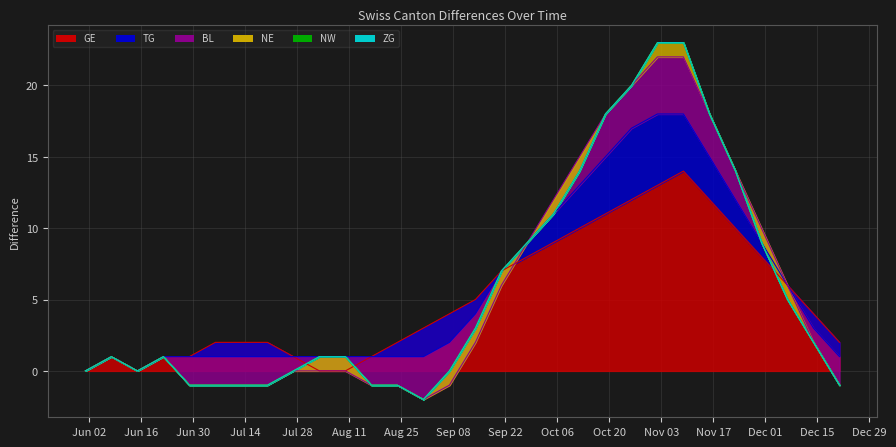

What is the highest value of the GE series?

14